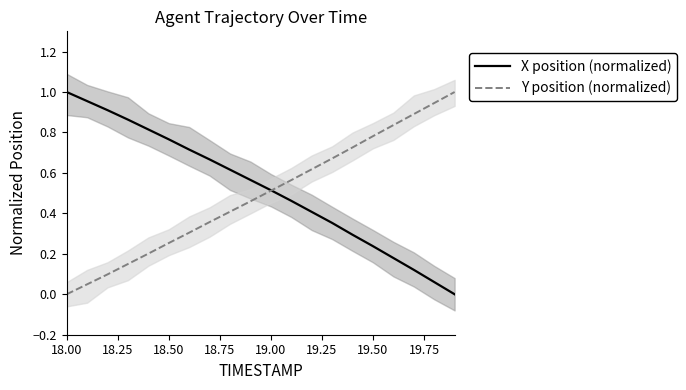

True or false: X position (normalized) has a value of 1.0 at 9.

False